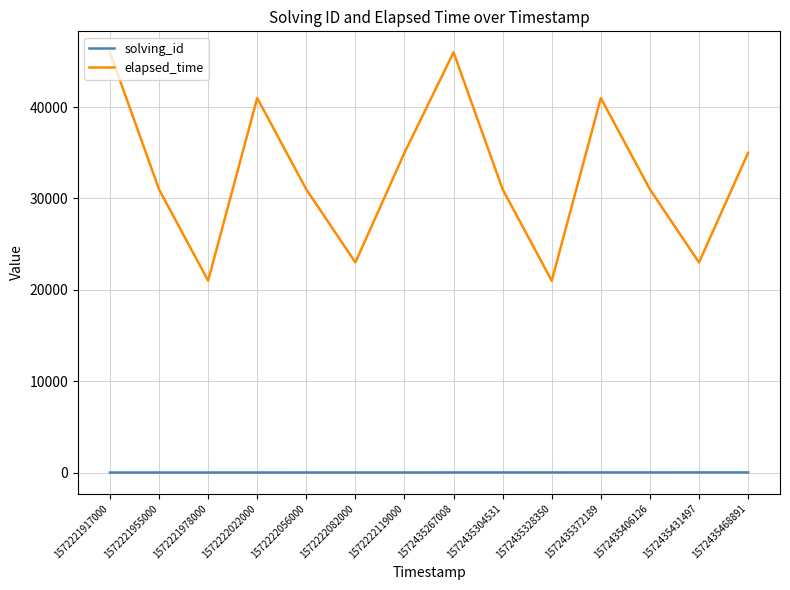

How many interior local peaks does the elapsed_time series have?

3